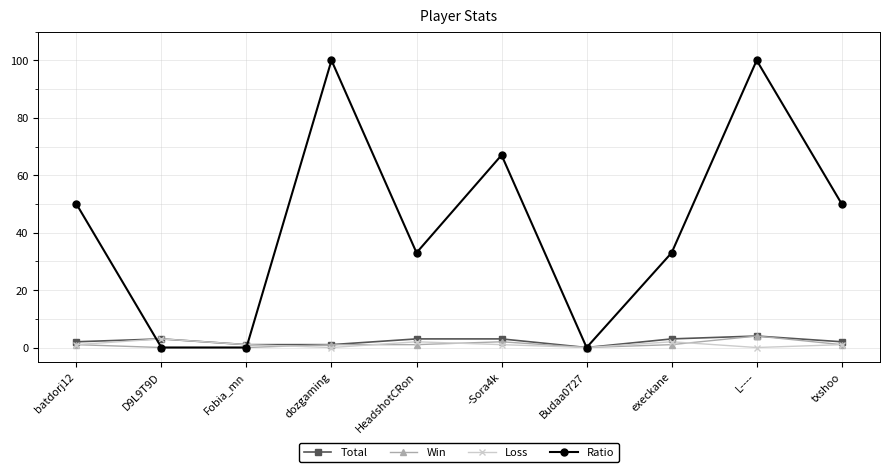

What is the difference between the second highest and minimum values in the Total series?

3